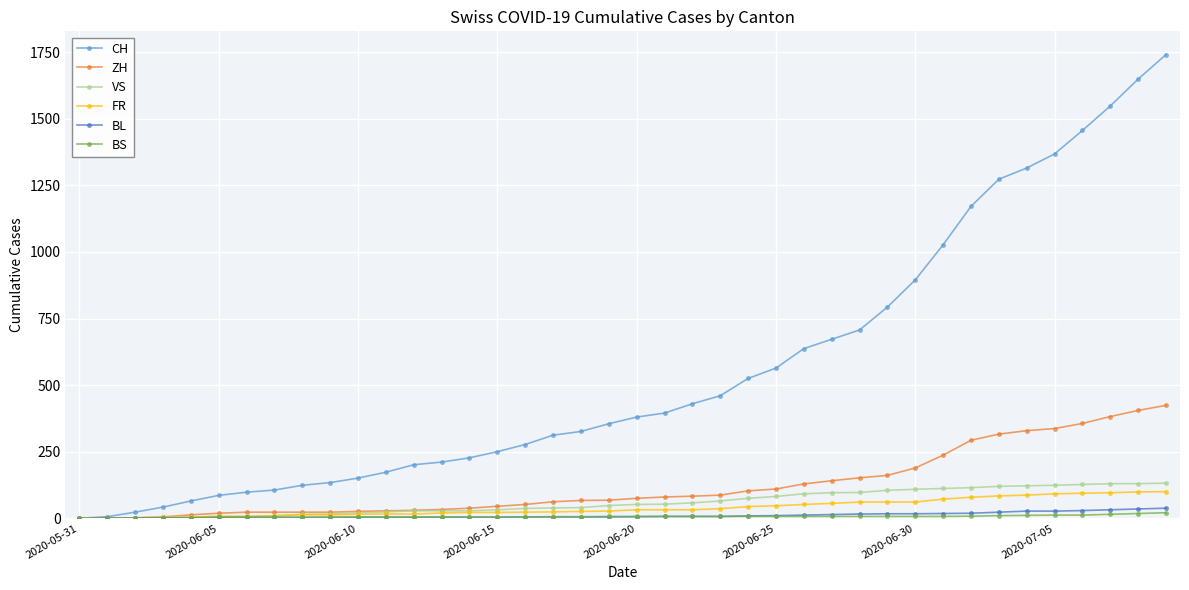

Which series has the largest total across all categories?

CH